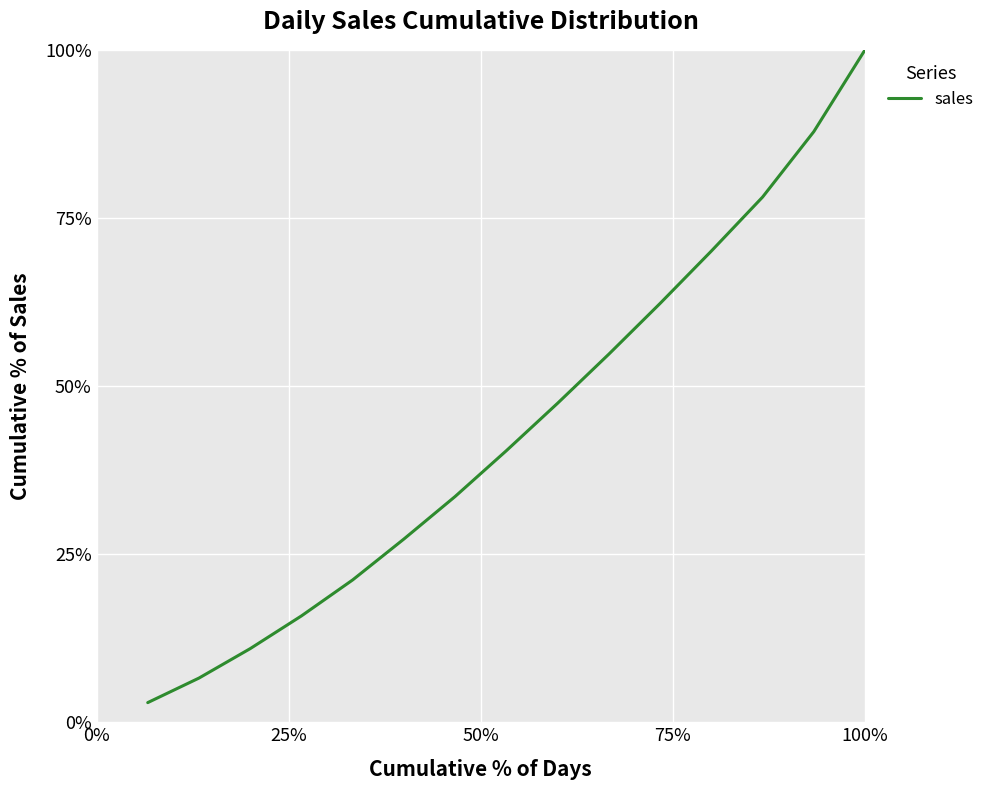

Does the chart display data point markers on the line(s)?

No